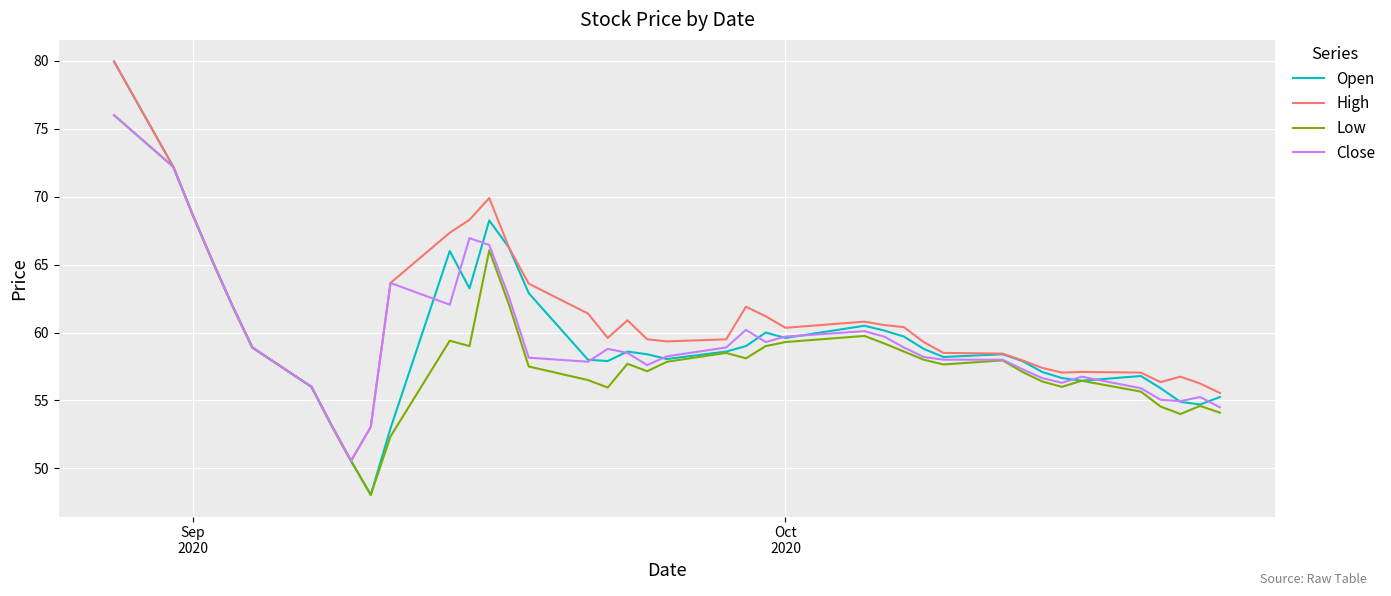

What is the highest value of the Open series?

80.0